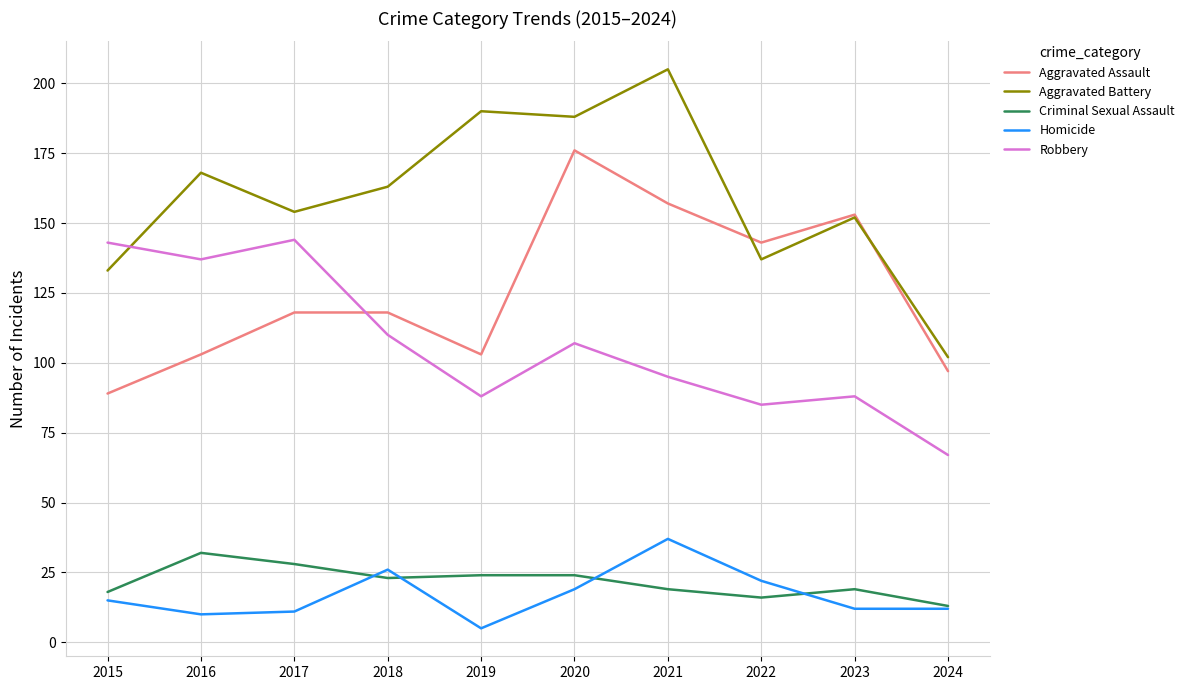

What is the difference between the maximum and minimum values in the Homicide series?

32